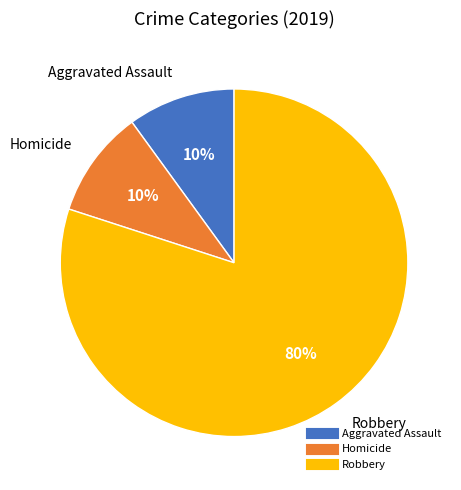

How many segments does this pie chart have?

3